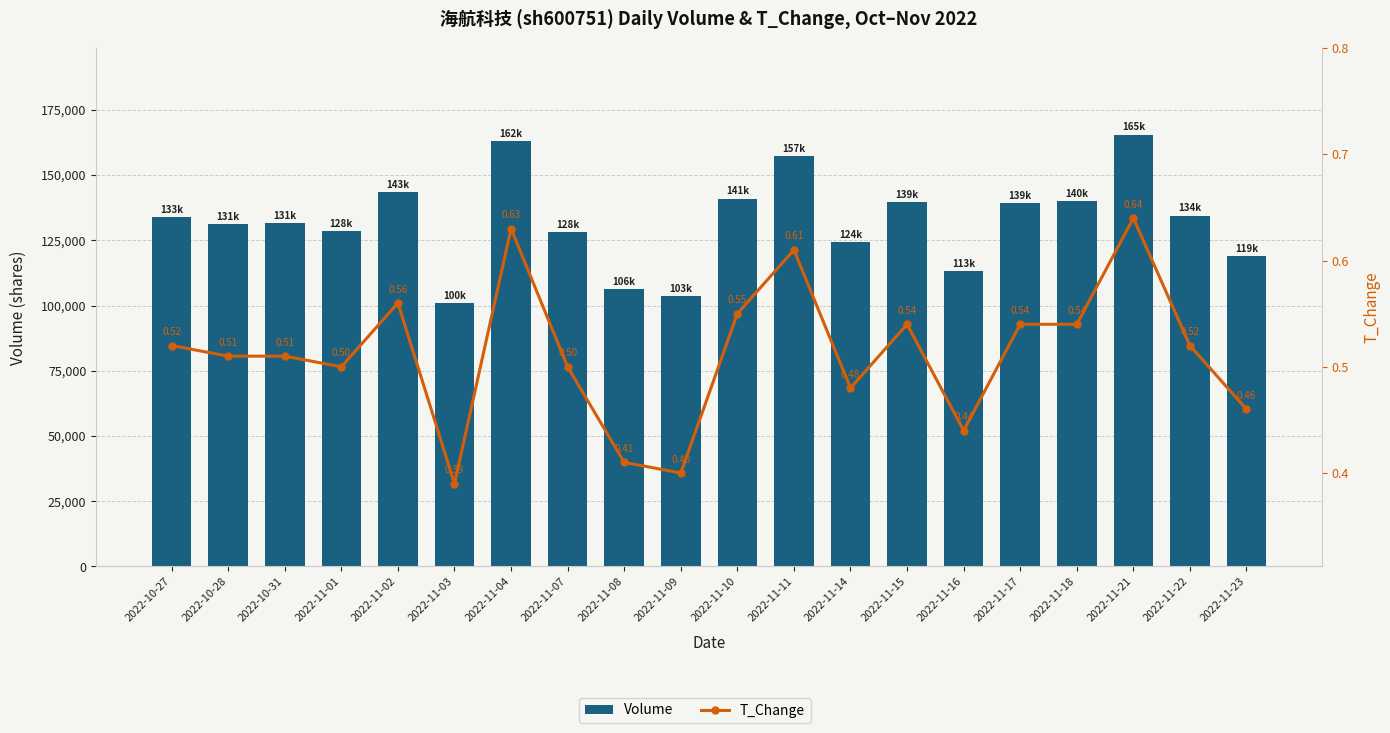

Reading left to right, extract all data points from this chart.

Volume: 2022-10-27=133955.0	2022-10-28=131153.0	2022-10-31=131571.0	2022-11-01=128540.0	2022-11-02=143377.0	2022-11-03=100925.0	2022-11-04=162917.0	2022-11-07=128028.0	2022-11-08=106490.0	2022-11-09=103805.0	2022-11-10=141001.0	2022-11-11=157255.0	2022-11-14=124309.0	2022-11-15=139796.0	2022-11-16=113163.0	2022-11-17=139322.0	2022-11-18=140204.0	2022-11-21=165525.0	2022-11-22=134490.0	2022-11-23=119124.0
T_Change: 2022-10-27=0.5	2022-10-28=0.5	2022-10-31=0.5	2022-11-01=0.5	2022-11-02=0.6	2022-11-03=0.4	2022-11-04=0.6	2022-11-07=0.5	2022-11-08=0.4	2022-11-09=0.4	2022-11-10=0.6	2022-11-11=0.6	2022-11-14=0.5	2022-11-15=0.5	2022-11-16=0.4	2022-11-17=0.5	2022-11-18=0.5	2022-11-21=0.6	2022-11-22=0.5	2022-11-23=0.5